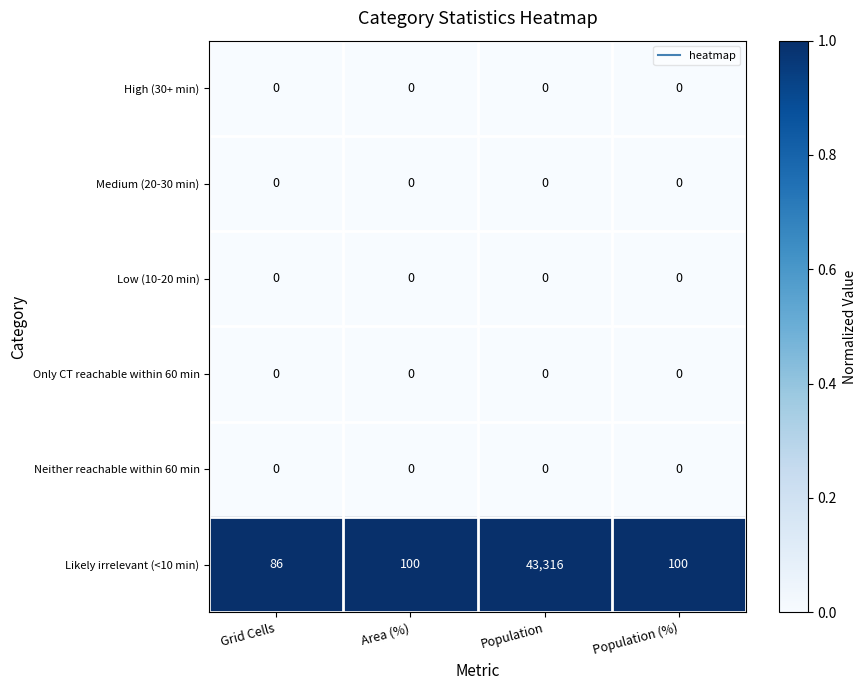

Reading right to left, extract all data points from this chart.

High (30+ min): Population (%)=0	Population=0	Area (%)=0	Grid Cells=0
Medium (20-30 min): Population (%)=0	Population=0	Area (%)=0	Grid Cells=0
Low (10-20 min): Population (%)=0	Population=0	Area (%)=0	Grid Cells=0
Only CT reachable within 60 min: Population (%)=0	Population=0	Area (%)=0	Grid Cells=0
Neither reachable within 60 min: Population (%)=0	Population=0	Area (%)=0	Grid Cells=0
Likely irrelevant (<10 min): Population (%)=100	Population=43316	Area (%)=100	Grid Cells=86